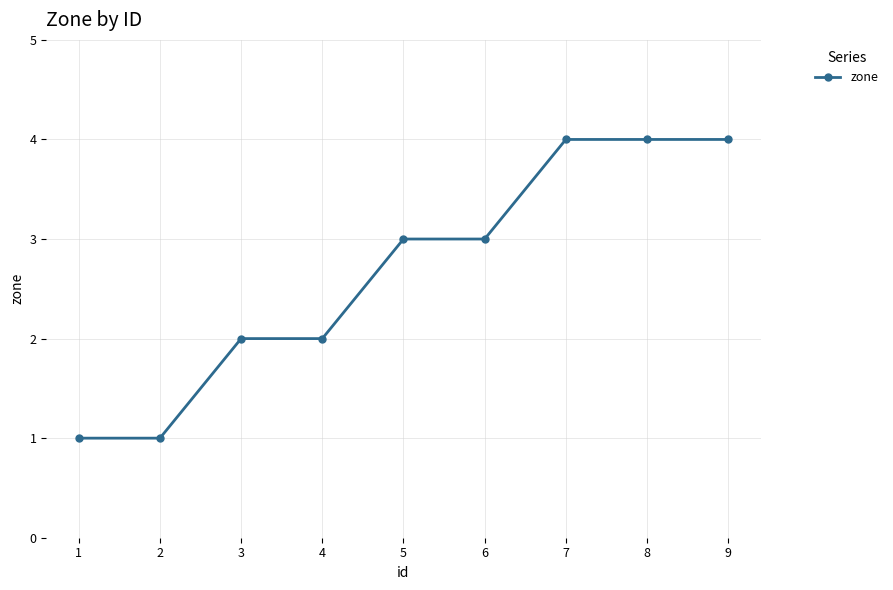

What is the sum of the values at 5 and 2?

4